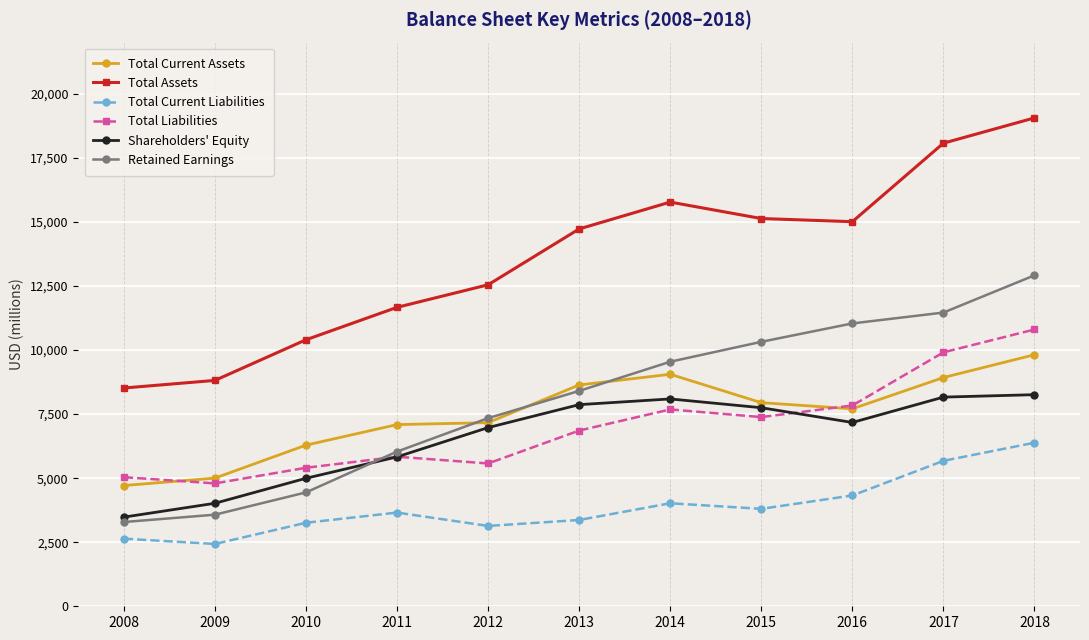

True or false: Total Current Assets and Shareholders' Equity intersect in this chart.

False